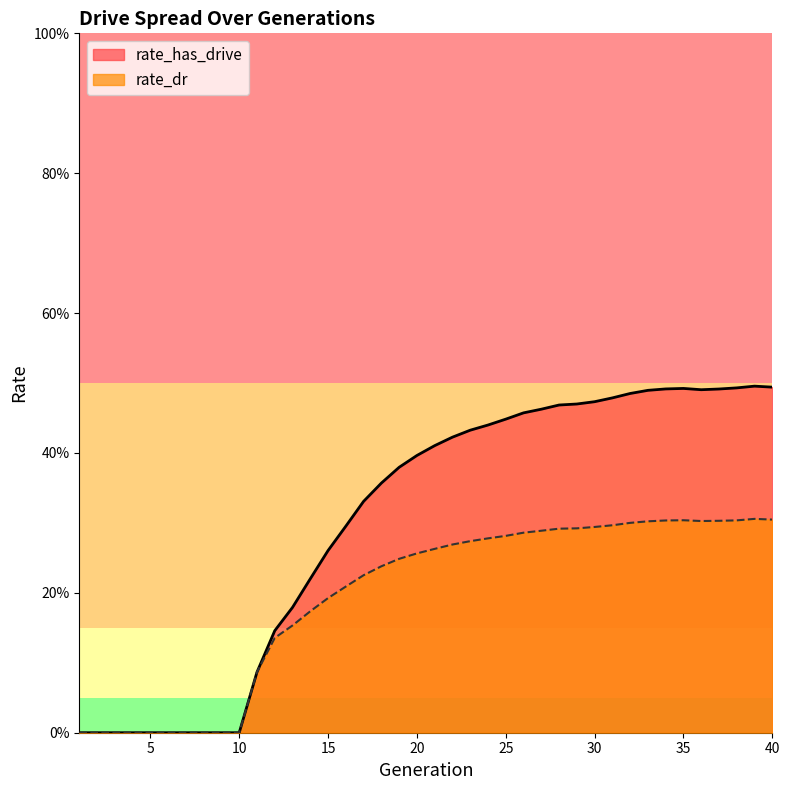

How many data points in rate_dr are above 0?

30